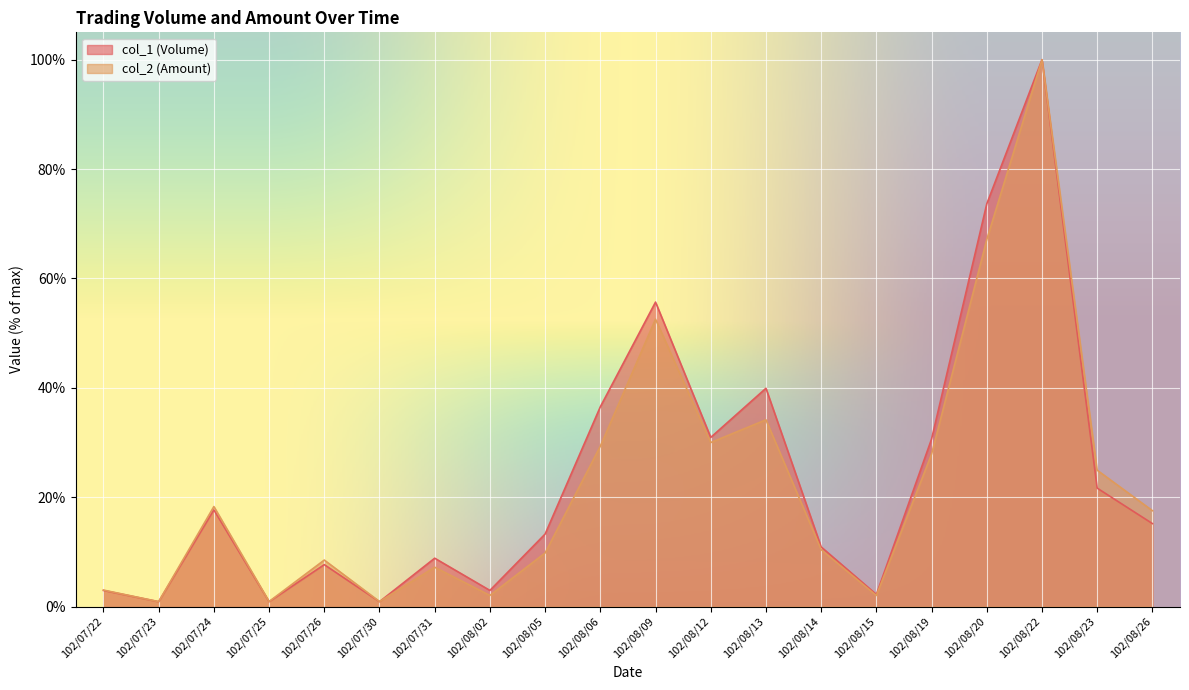

What is the approximate value of col_1 (Volume) at 102/08/22?

100.0